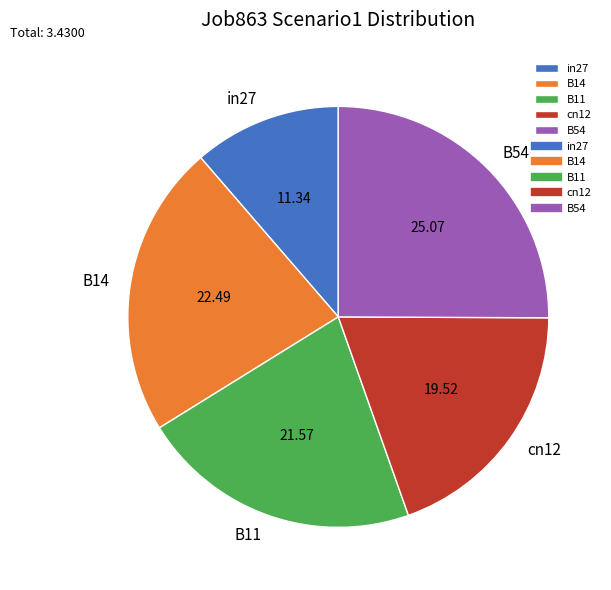

Do in27 and B11 together represent more than half of the pie?

No